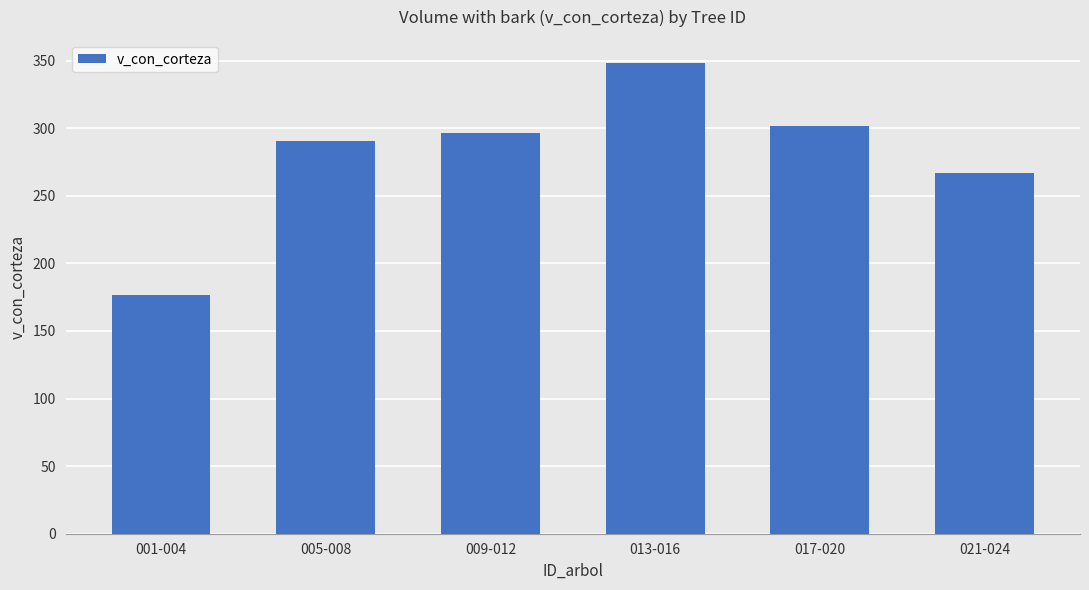

Does the chart contain stacked bars?

No